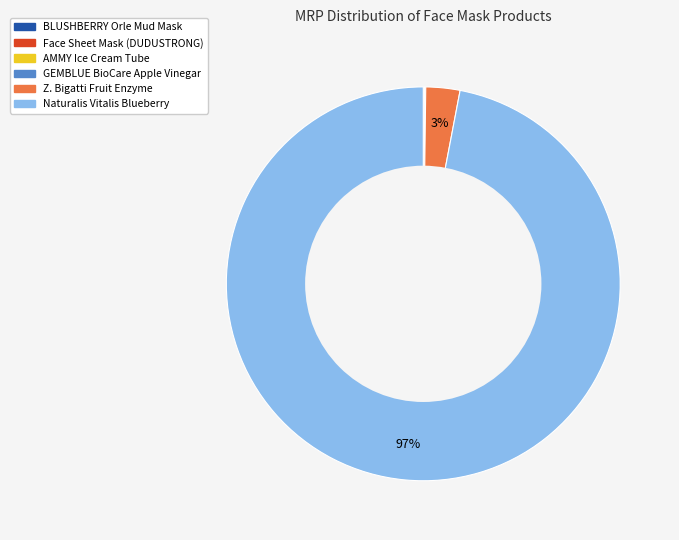

True or false: Z. Bigatti Fruit Enzyme accounts for 3% of the total.

True